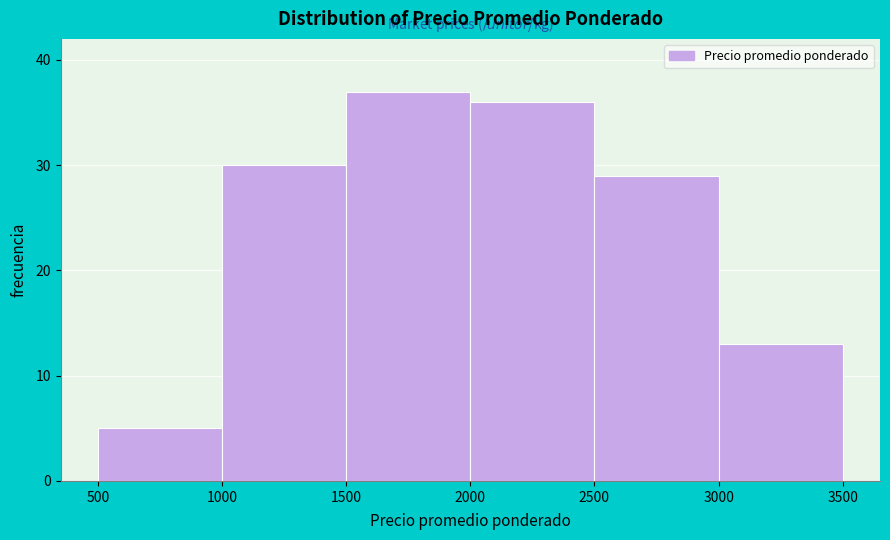

Reading left to right, transcribe this chart: for each bar, give the range it covers on the x-axis and its height. The values are not printed on the chart, so give them approximately, as read against the axis.

500 to 1000: 5
1000 to 1500: 30
1500 to 2000: 37
2000 to 2500: 36
2500 to 3000: 29
3000 to 3500: 13